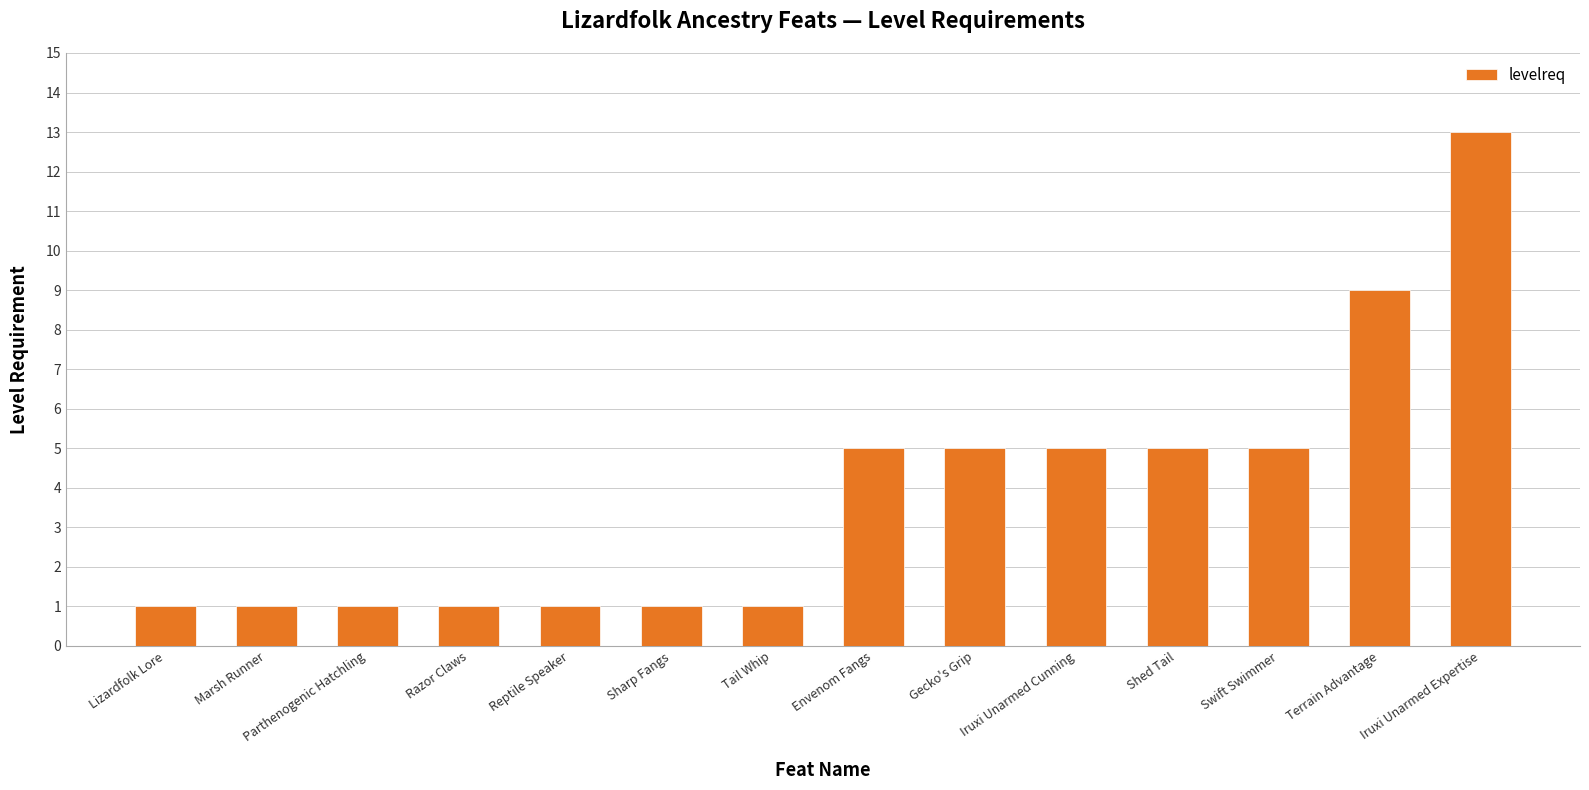

What is the label of the 10th bar from the right?

Reptile Speaker